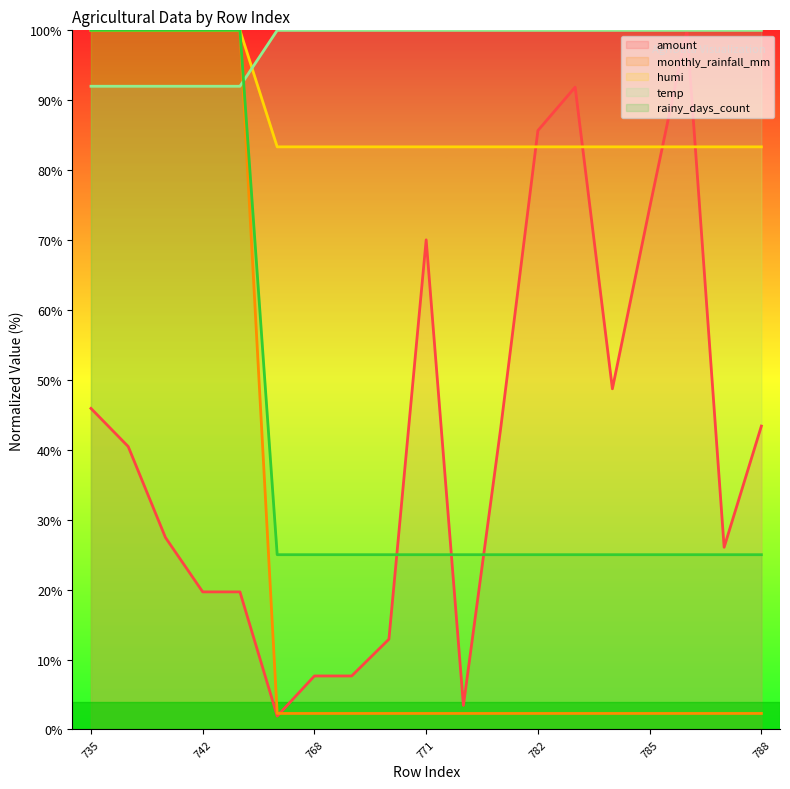

Does the chart display data point markers on the line(s)?

No